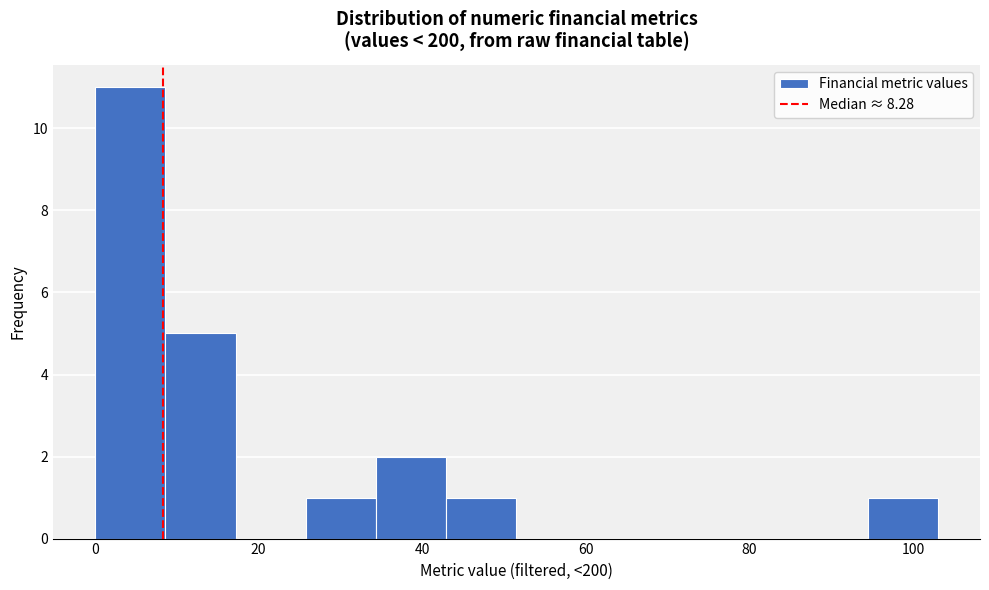

Over which range of the x-axis is the bar tallest?

0 to 8